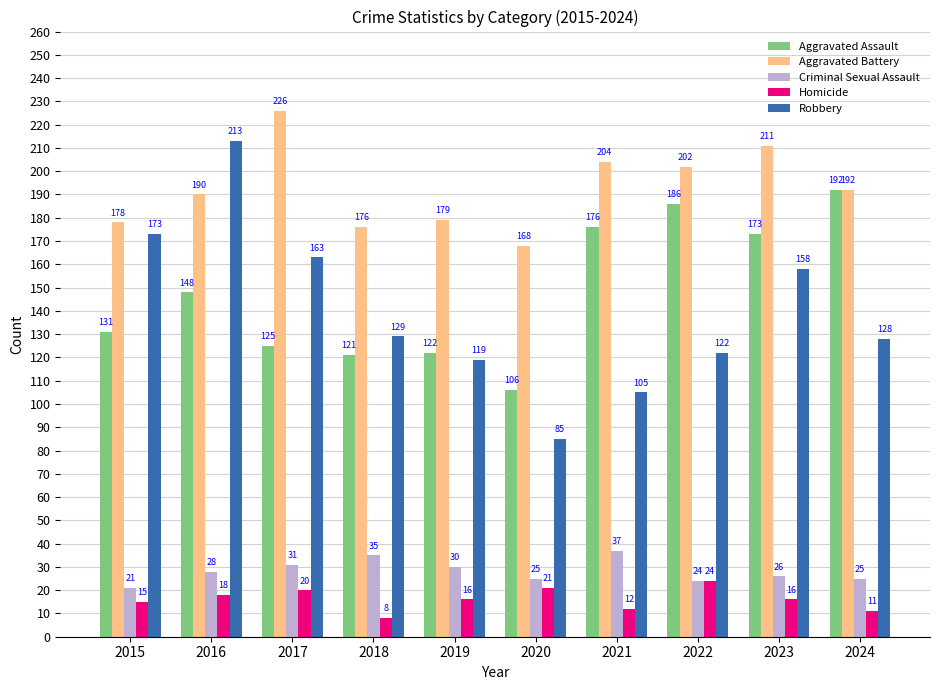

At which category is the sum across all series the highest?

2016